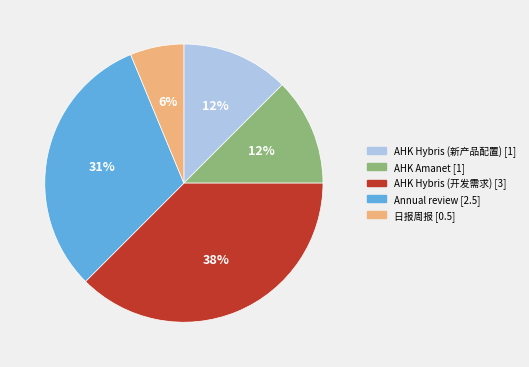

Which slice is the smallest?

日报周报